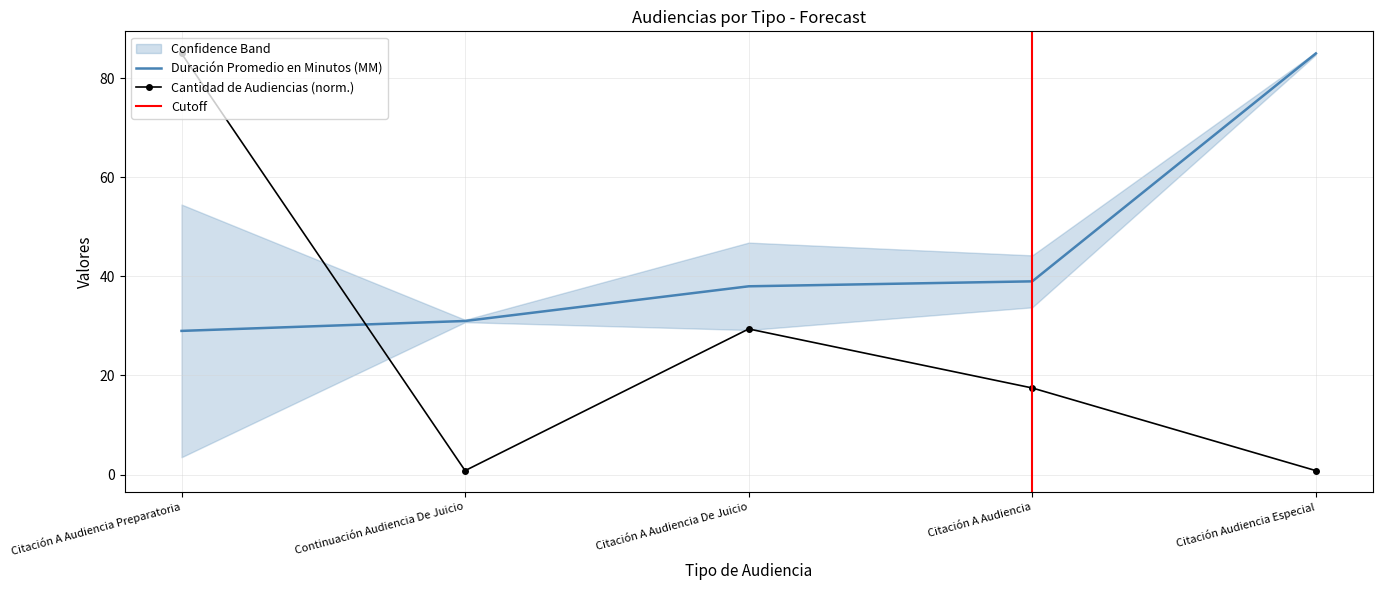

At which label is Cantidad de Audiencias closest to 42?

Citación A Audiencia De Juicio